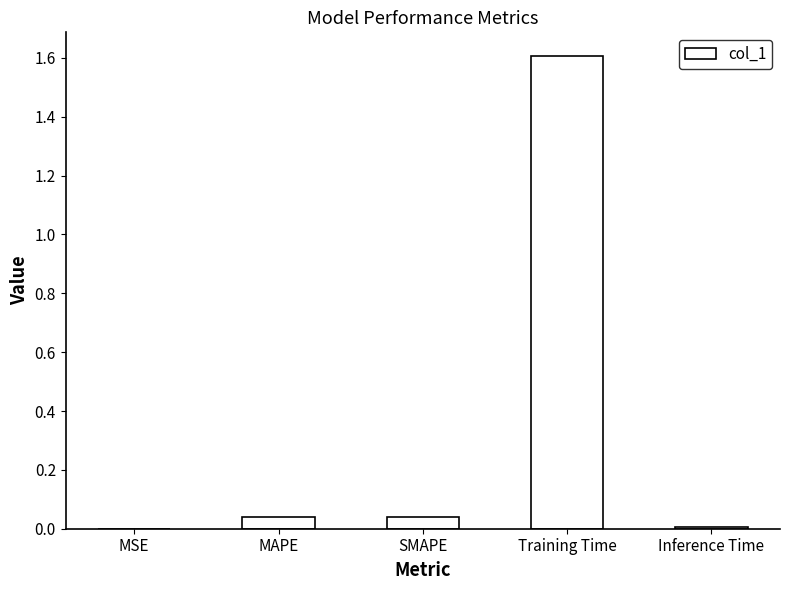

Which label corresponds to the largest value in the chart?

Training Time